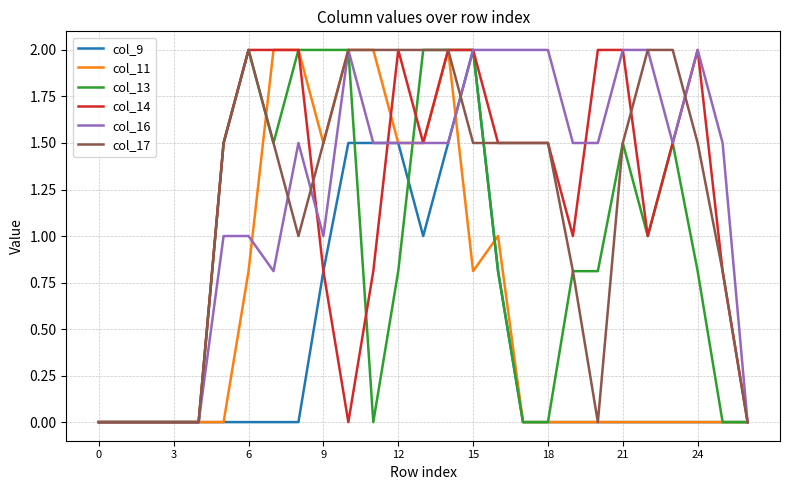

What is the highest value of the col_17 series?

2.0